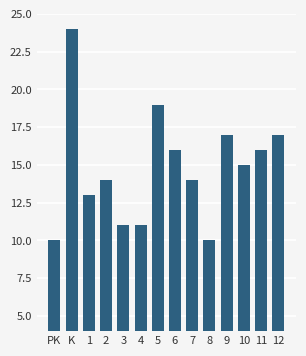

Reading left to right, list all the values displayed in this chart.

10	24	13	14	11	11	19	16	14	10	17	15	16	17